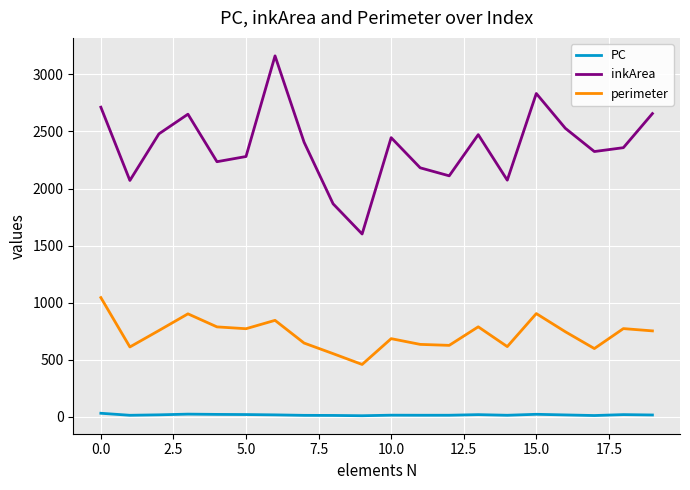

Which series has the widest spread of values?

inkArea